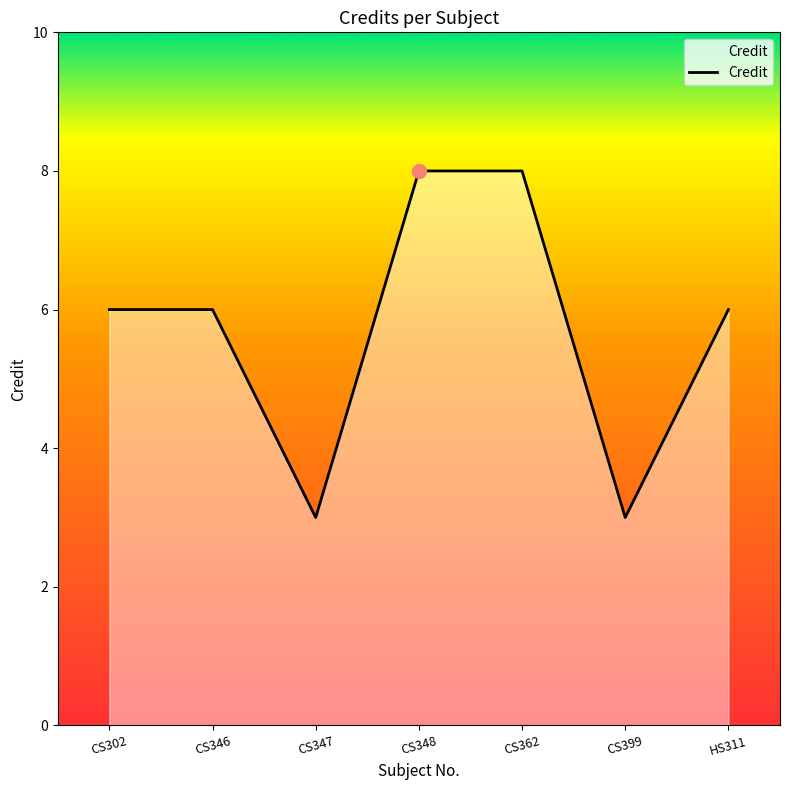

True or false: there are more than 2 points higher than both neighbors.

False